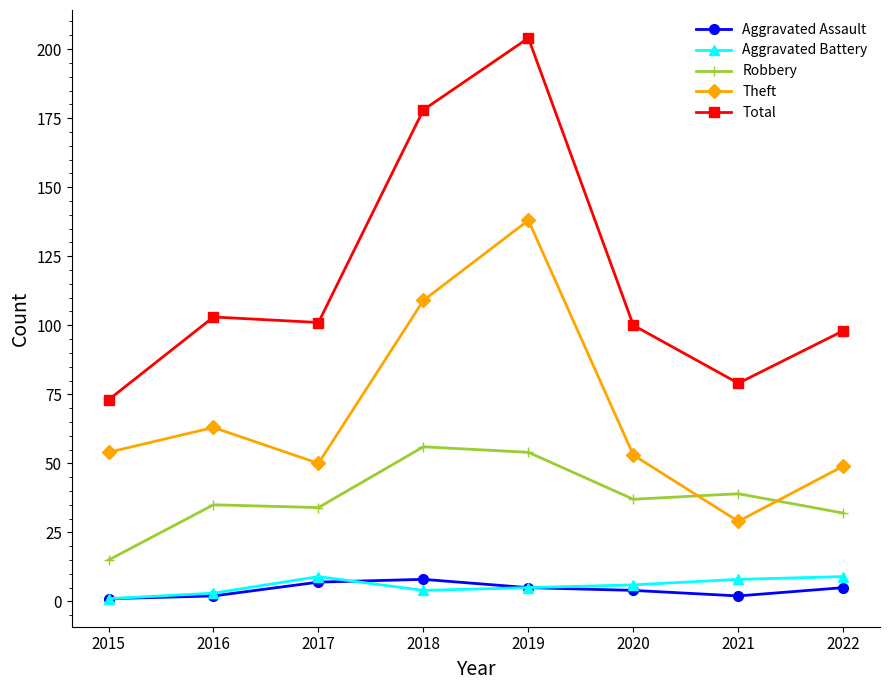

Does the chart have visible grid lines?

No